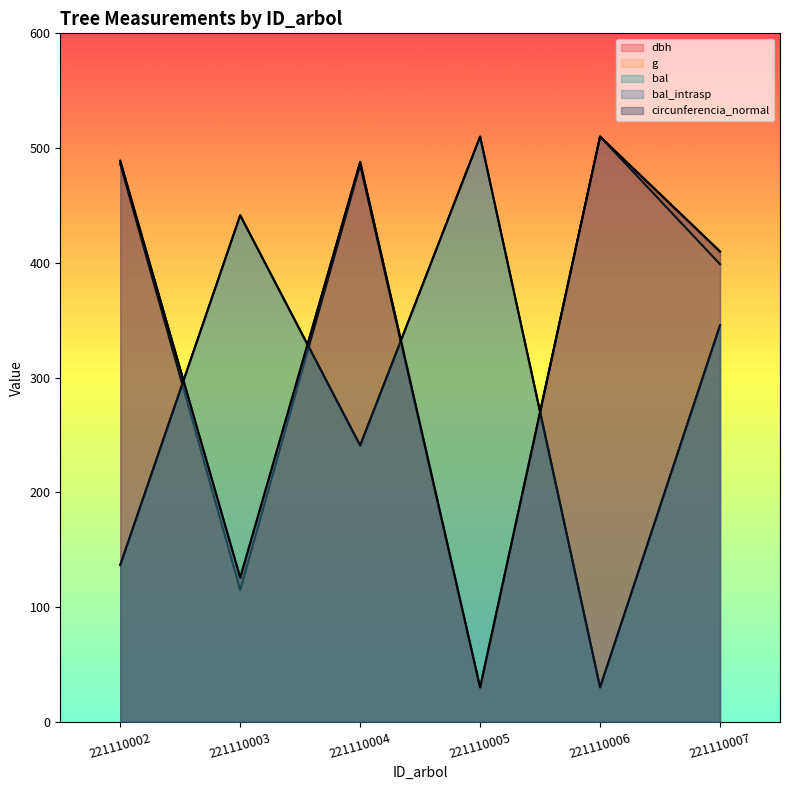

Which series has the largest range (max minus min)?

dbh